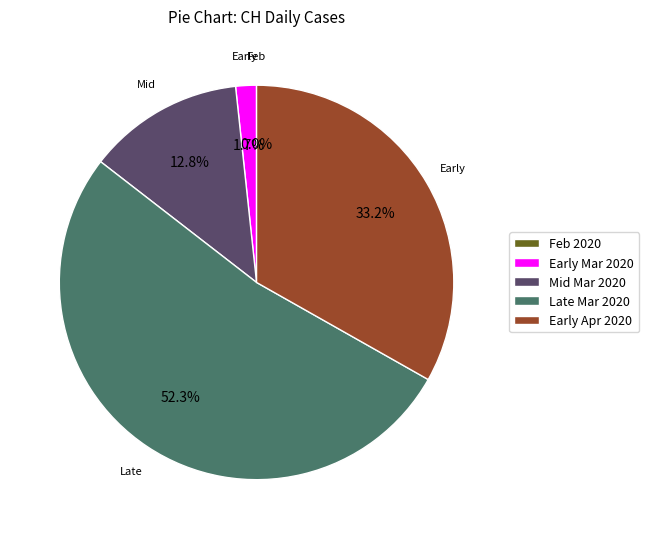

Between 2020-02-28 and 2020-03-05, which is larger?

2020-03-05